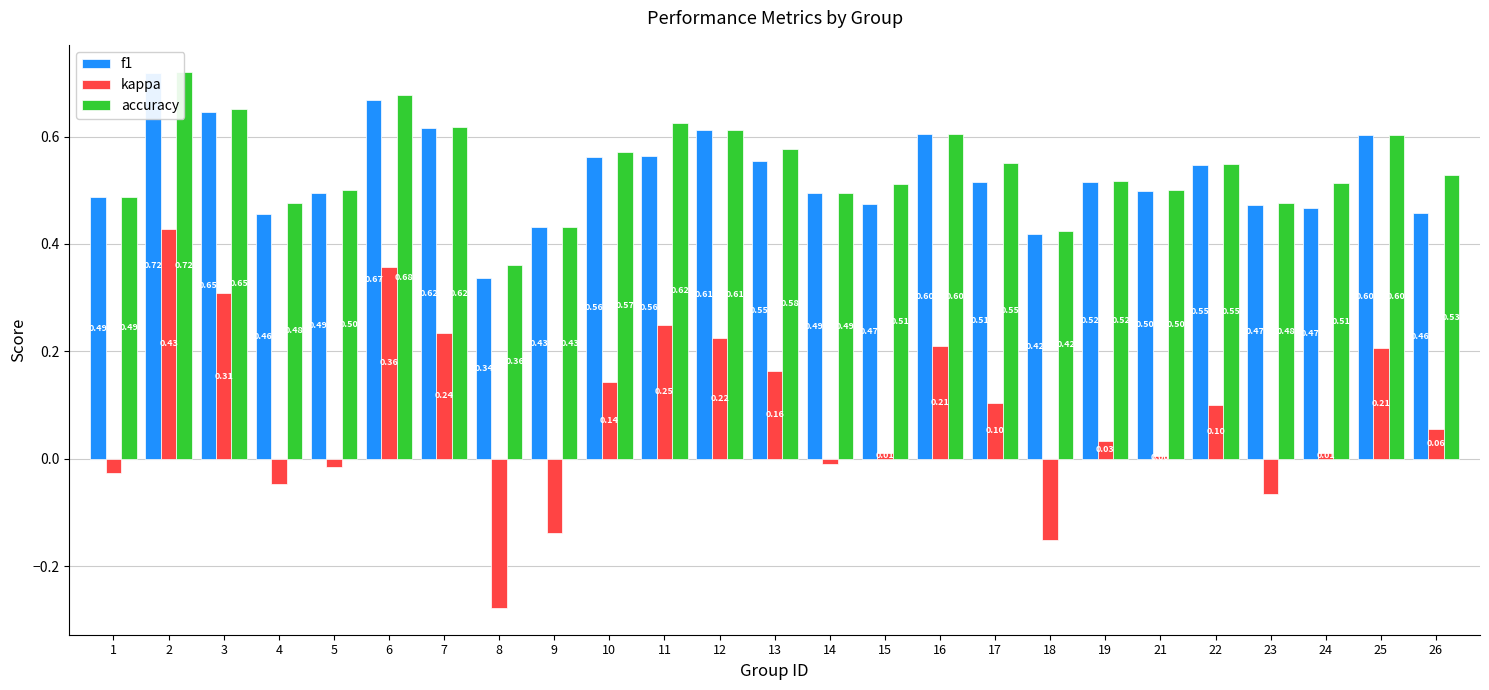

Reading left to right, transcribe all the data shown in this chart.

f1: 1=0.5	2=0.7	3=0.6	4=0.5	5=0.5	6=0.7	7=0.6	8=0.3	9=0.4	10=0.6	11=0.6	12=0.6	13=0.6	14=0.5	15=0.5	16=0.6	17=0.5	18=0.4	19=0.5	21=0.5	22=0.5	23=0.5	24=0.5	25=0.6	26=0.5
kappa: 1=-0.0	2=0.4	3=0.3	4=-0.0	5=-0.0	6=0.4	7=0.2	8=-0.3	9=-0.1	10=0.1	11=0.2	12=0.2	13=0.2	14=-0.0	15=0.0	16=0.2	17=0.1	18=-0.2	19=0.0	21=0.0	22=0.1	23=-0.1	24=0.0	25=0.2	26=0.1
accuracy: 1=0.5	2=0.7	3=0.7	4=0.5	5=0.5	6=0.7	7=0.6	8=0.4	9=0.4	10=0.6	11=0.6	12=0.6	13=0.6	14=0.5	15=0.5	16=0.6	17=0.6	18=0.4	19=0.5	21=0.5	22=0.5	23=0.5	24=0.5	25=0.6	26=0.5